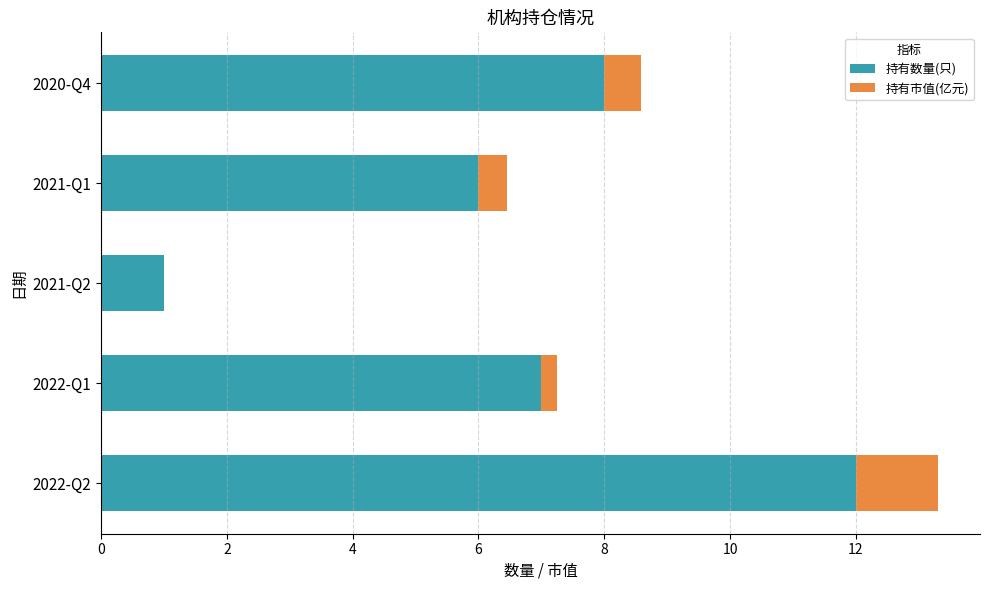

Which category has the highest value in the 持有数量(只) series?

2022-Q2